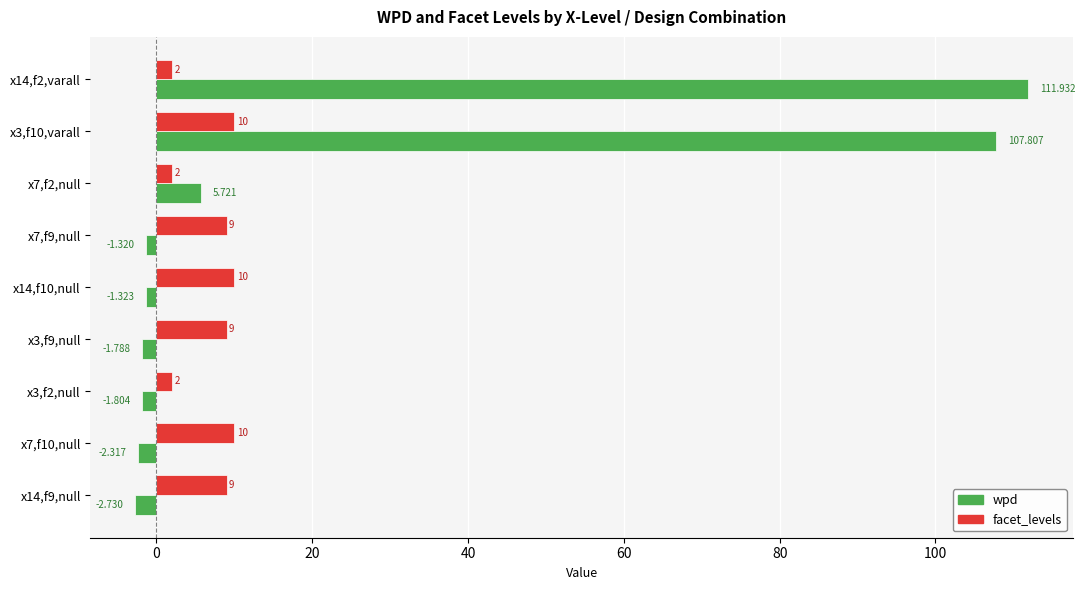

How many data points in facet_levels are less than 9?

3